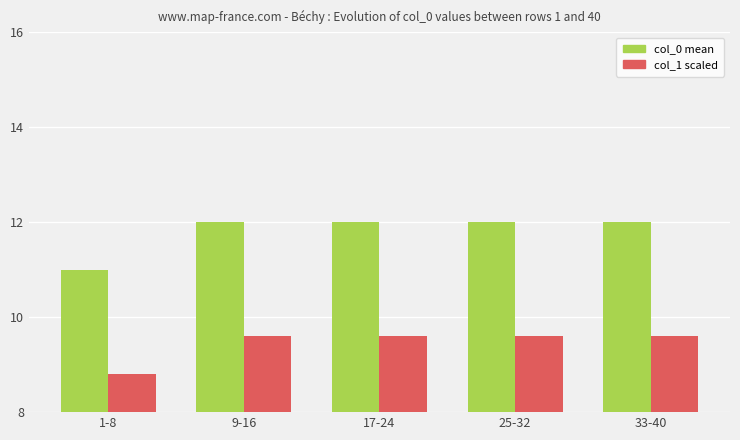

Reading right to left, transcribe all the data shown in this chart.

col_0 mean: 12.0	12.0	12.0	12.0	11.0
col_1 scaled: 9.6	9.6	9.6	9.6	8.8